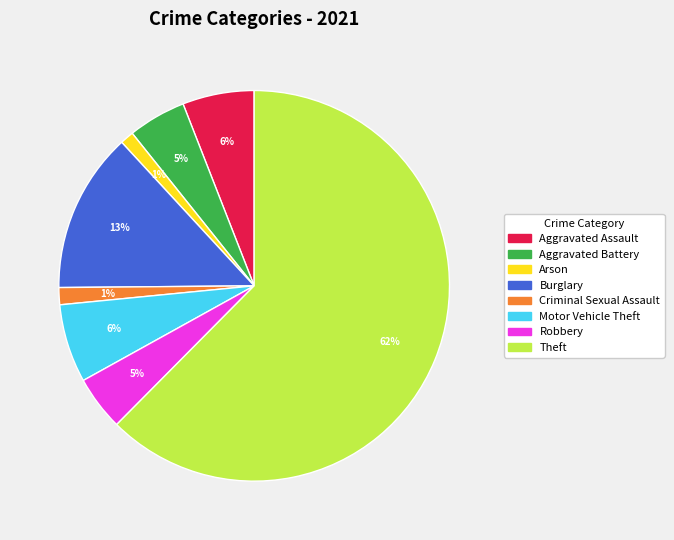

Does any single category account for the majority?

Yes